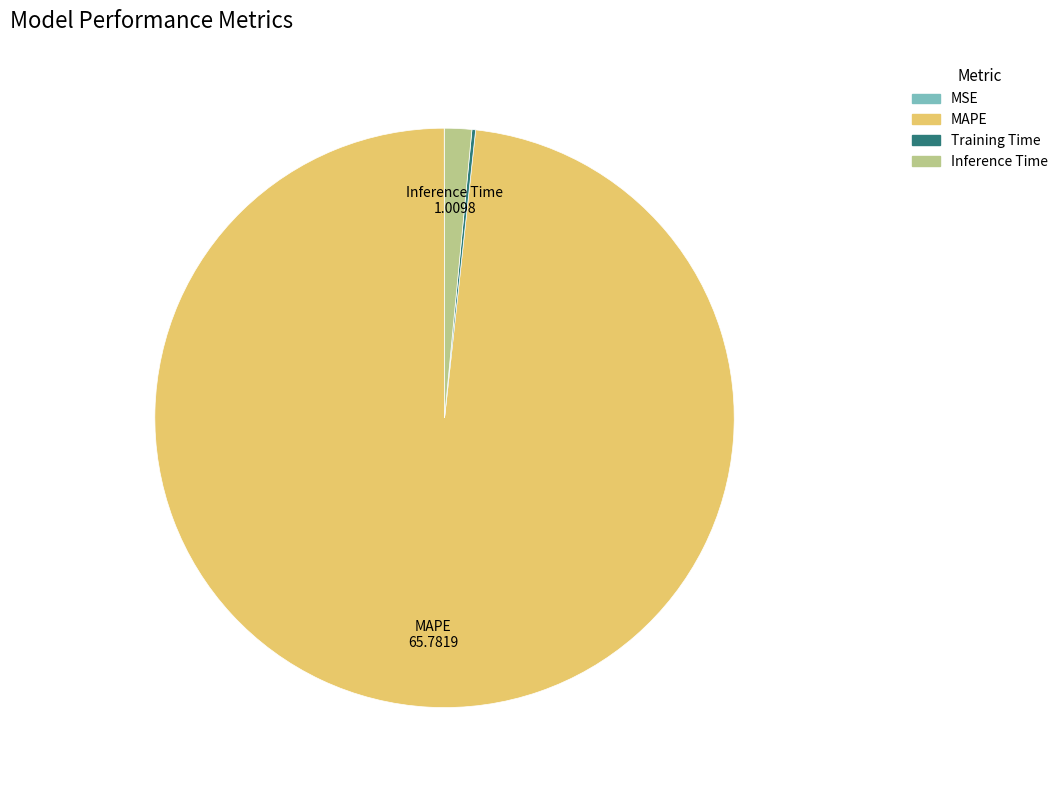

Which slice is the largest?

MAPE